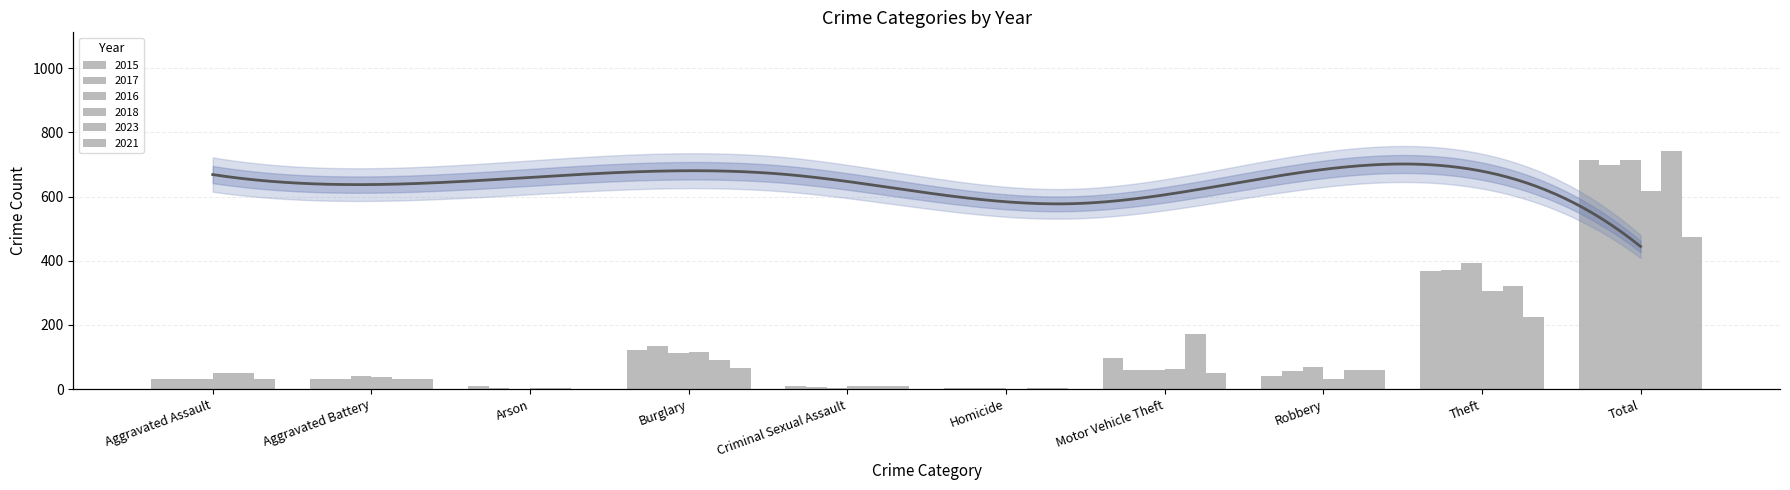

How many series are shown in this chart?

6